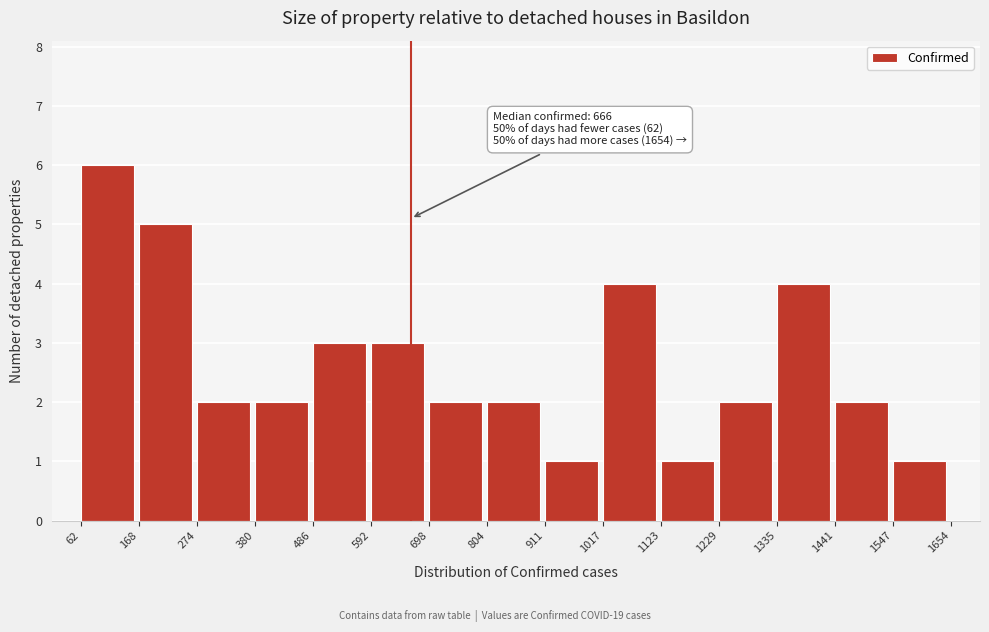

Over which range of the x-axis is the bar tallest?

62 to 168